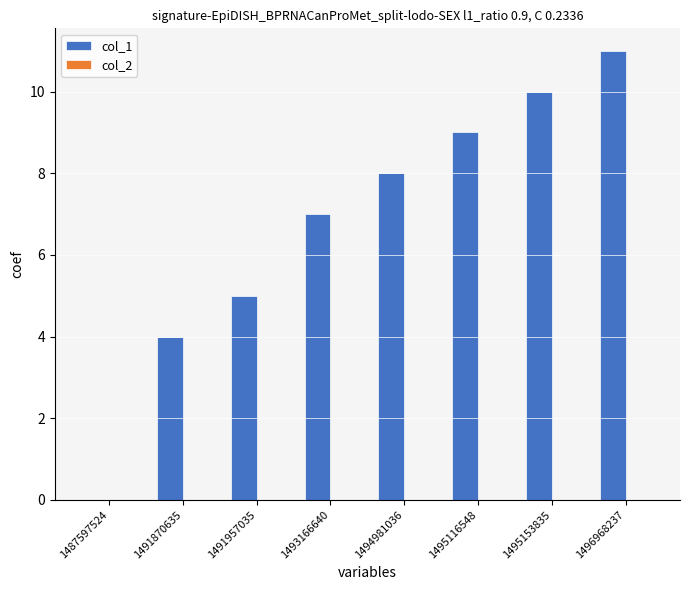

Which label corresponds to the largest value in the chart?

1496968237